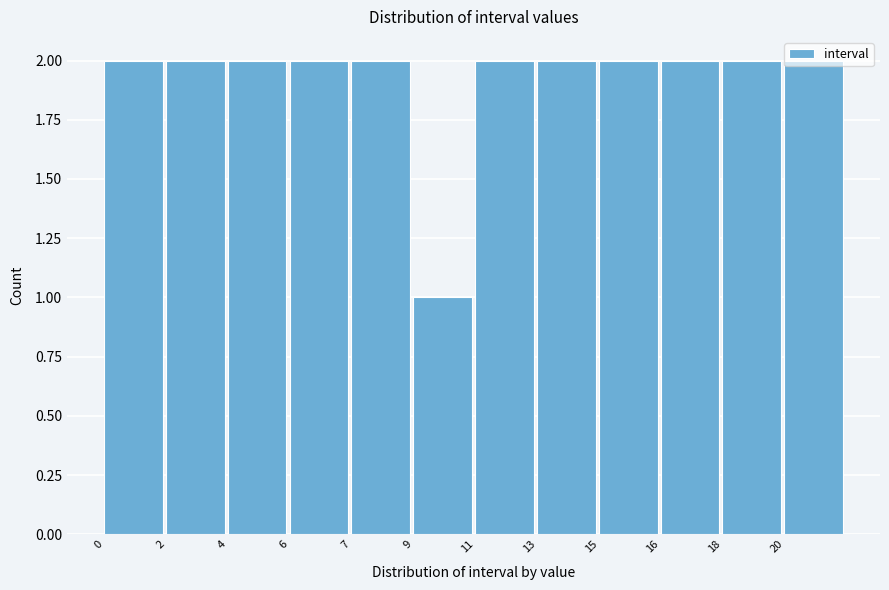

The chart shows a value of 2 at 7. True or false?

True